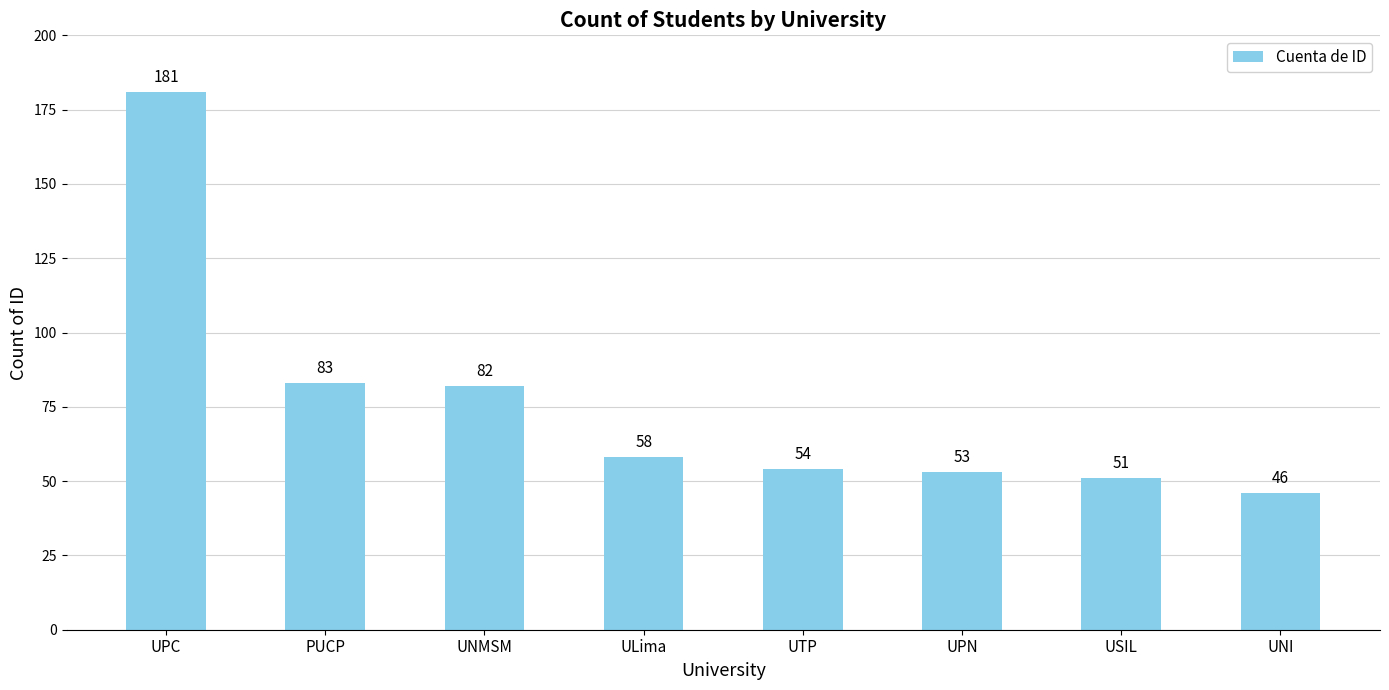

What is the sum of the values at PUCP and UPC?

264